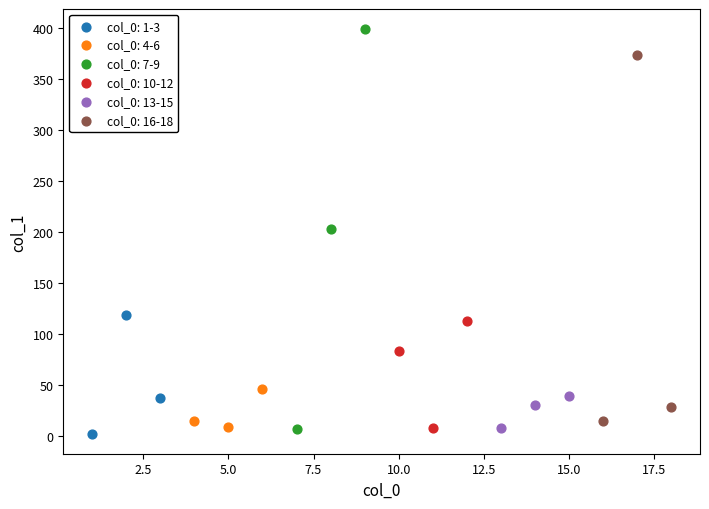

Which series has the widest spread of Y values?

col_0: 7-9